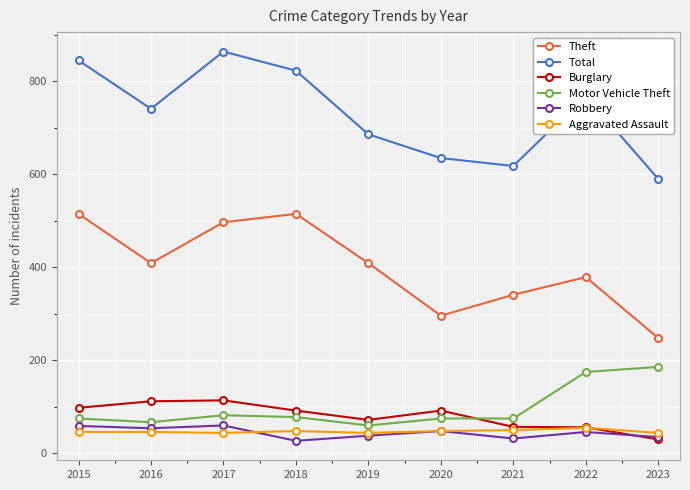

Where is Theft nearest to the value 381?

2022